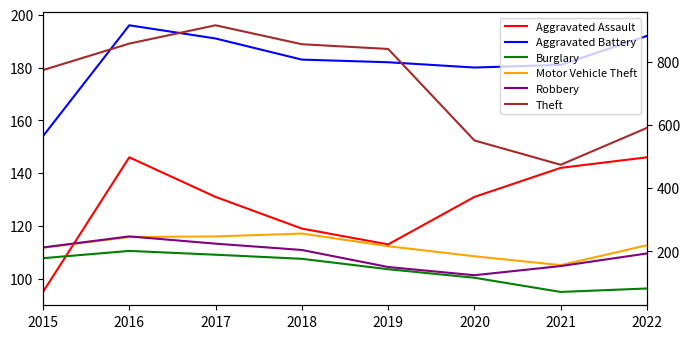

True or false: Aggravated Battery has a value of 191 at 2017.

True